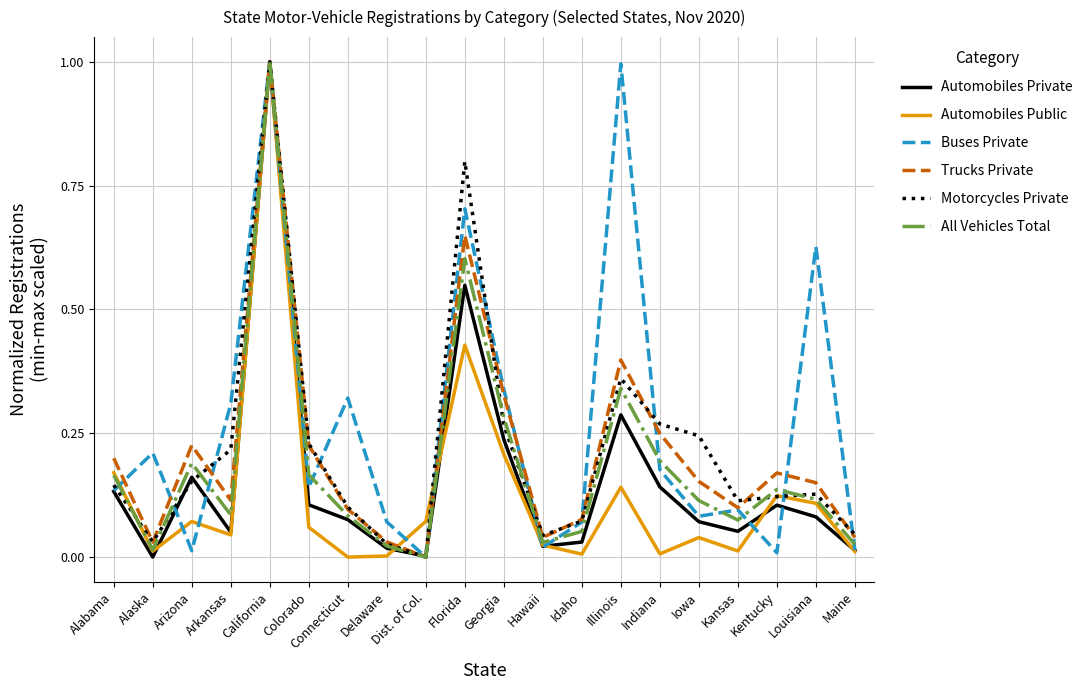

At which label does Motorcycles Private reach its peak?

California